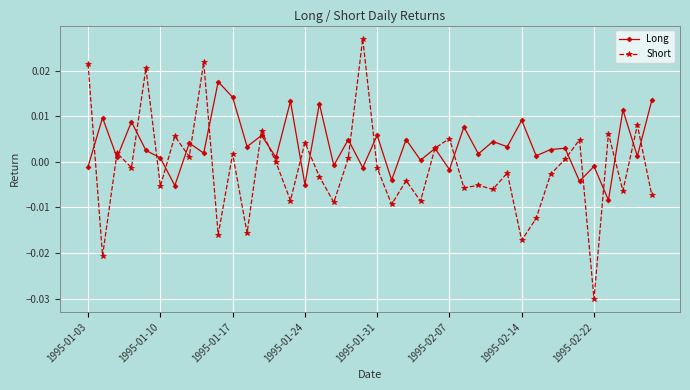

Which series has the widest spread of values?

Short